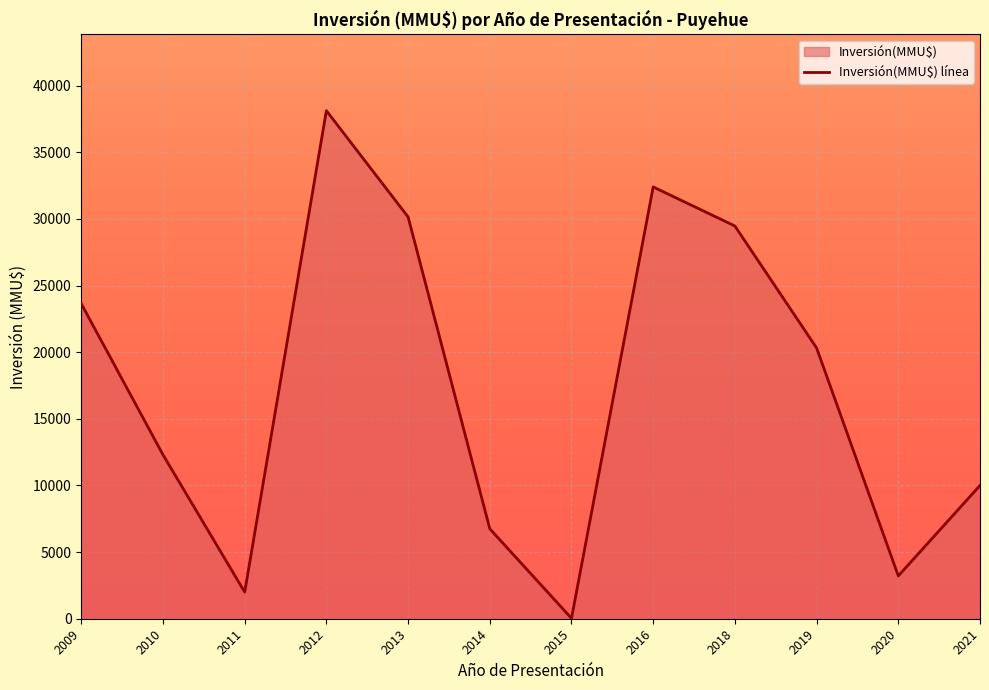

The value at 2013 is 31. True or false?

False